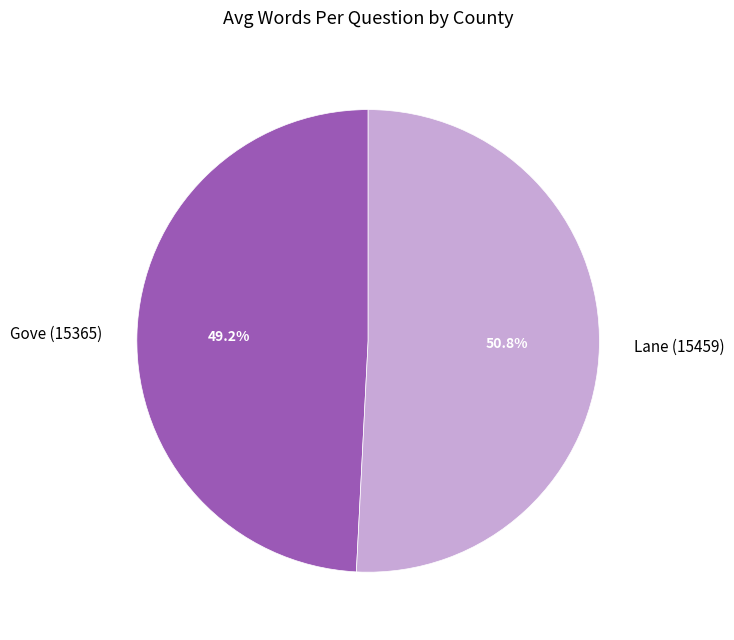

Combined, do Gove (15365) and Lane (15459) account for over 50%?

Yes